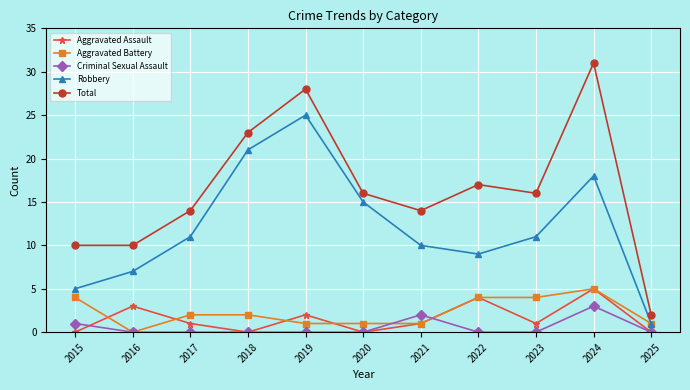

How many Aggravated Battery values are between 1 and 4?

9